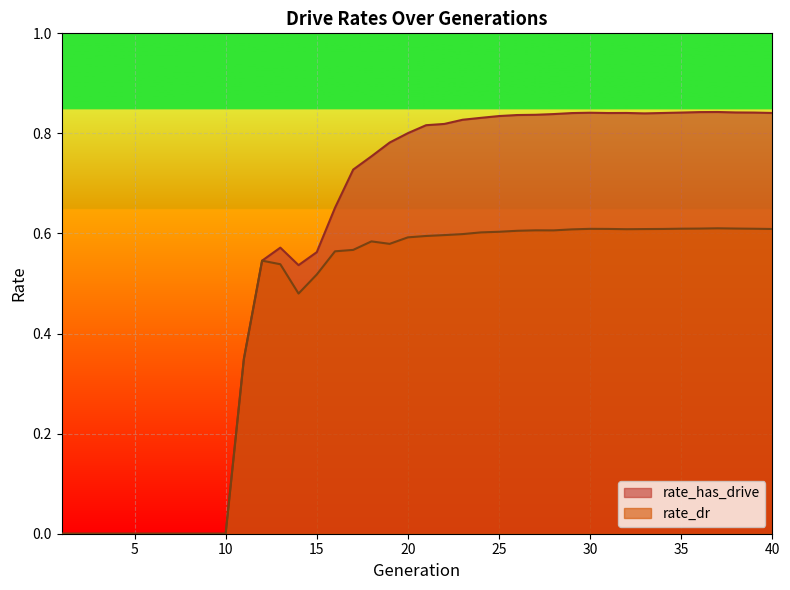

What is the greatest value displayed?

0.8